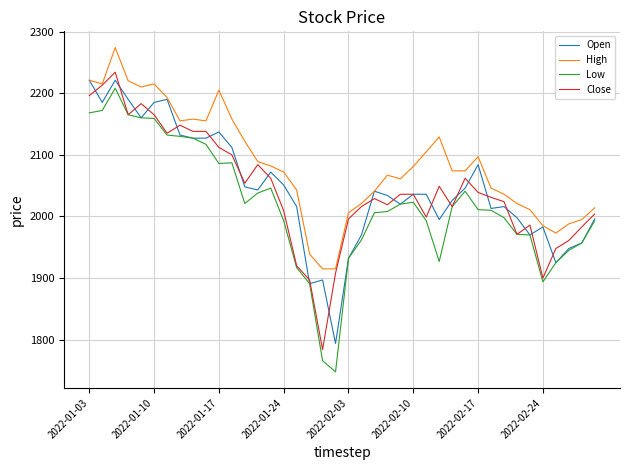

After their last crossing, which series has the higher values: Open or Close?

Close